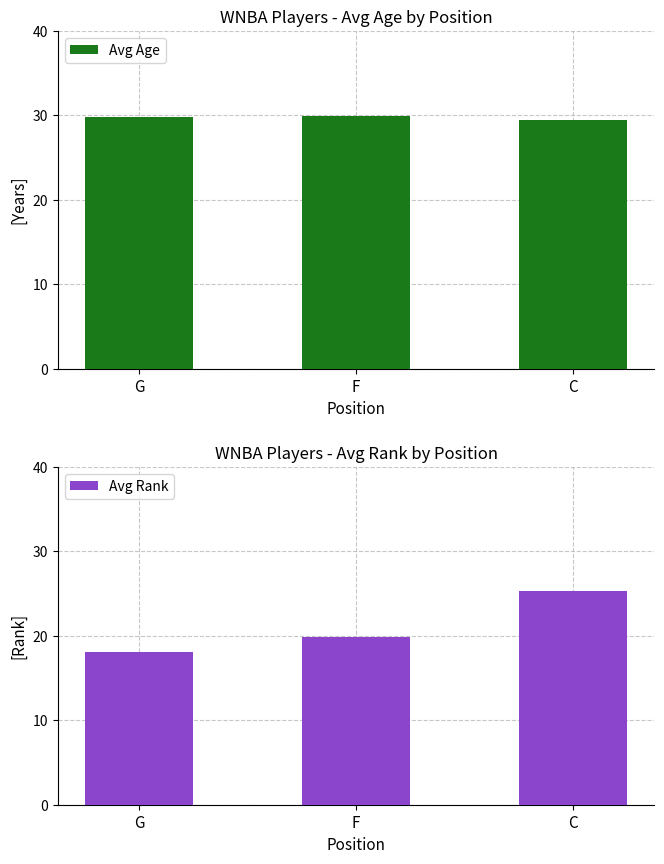

What is the approximate value of Avg Rank at F?

19.8